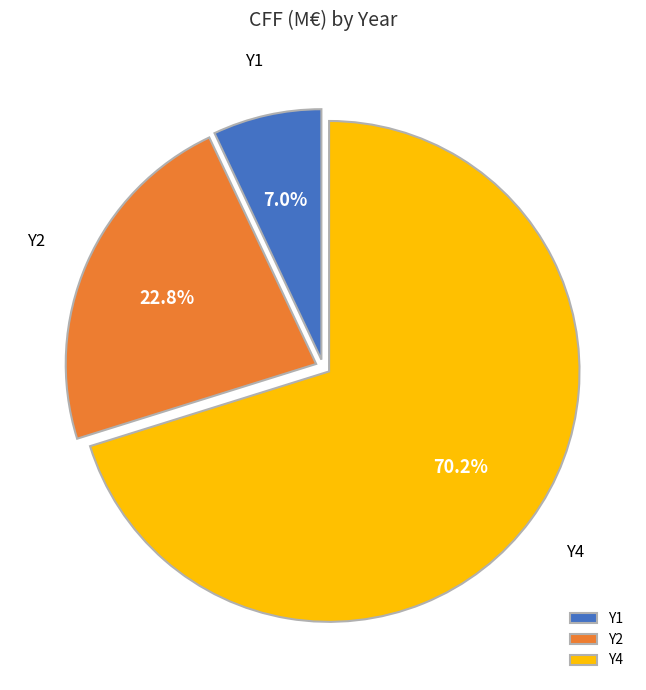

How many segments does this pie chart have?

3